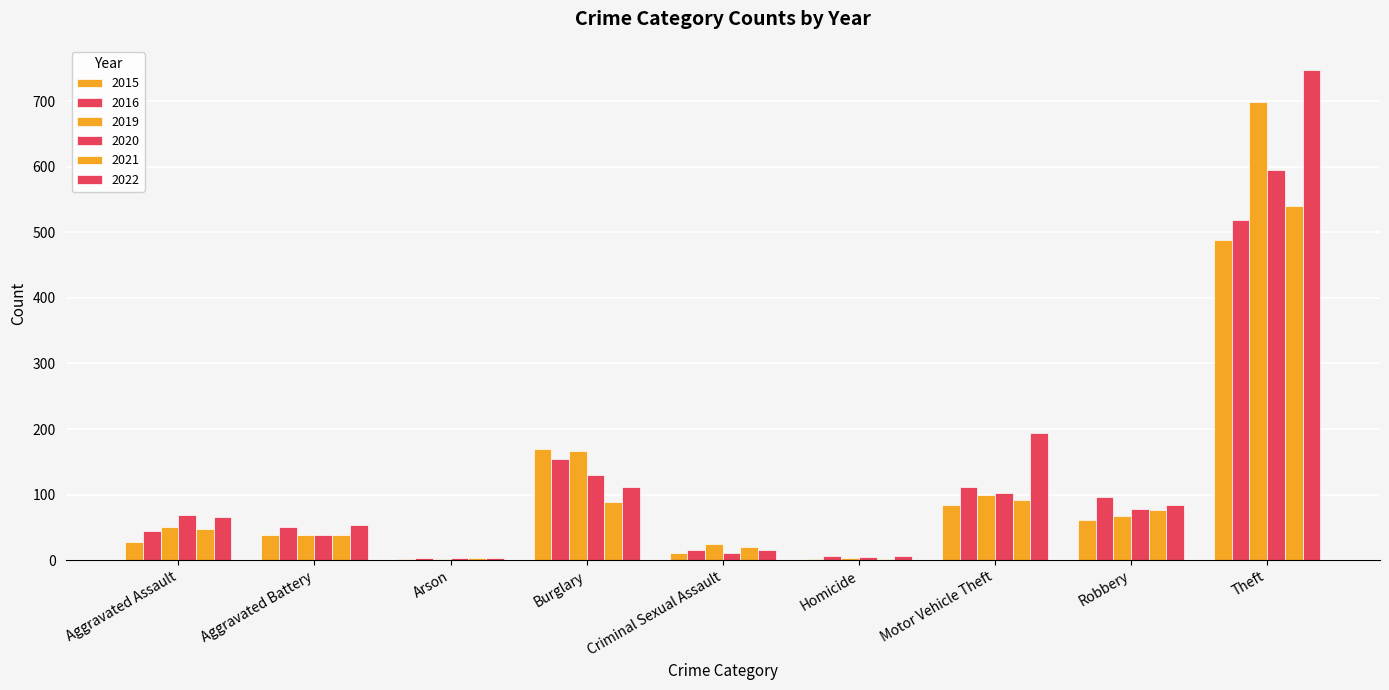

Is the value of 2019 at Arson greater than the value of 2021 at Homicide?

No